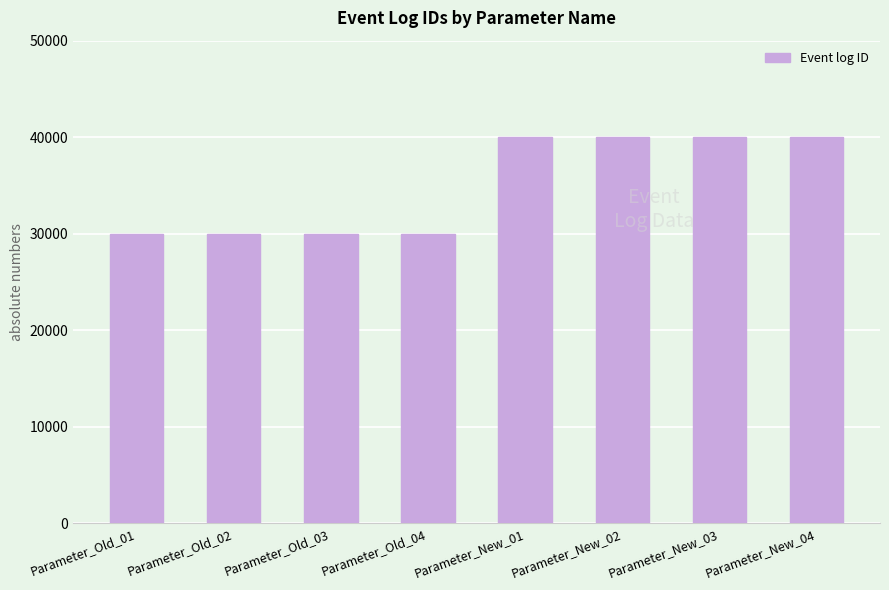

What is the minimum value shown in the chart?

30000